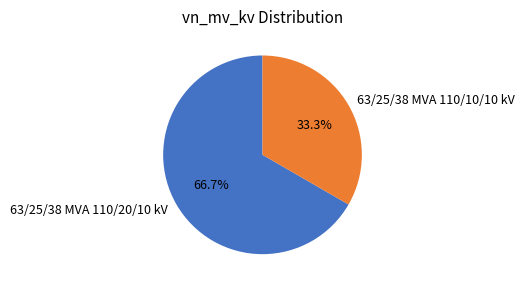

How many slices are in this pie chart?

2